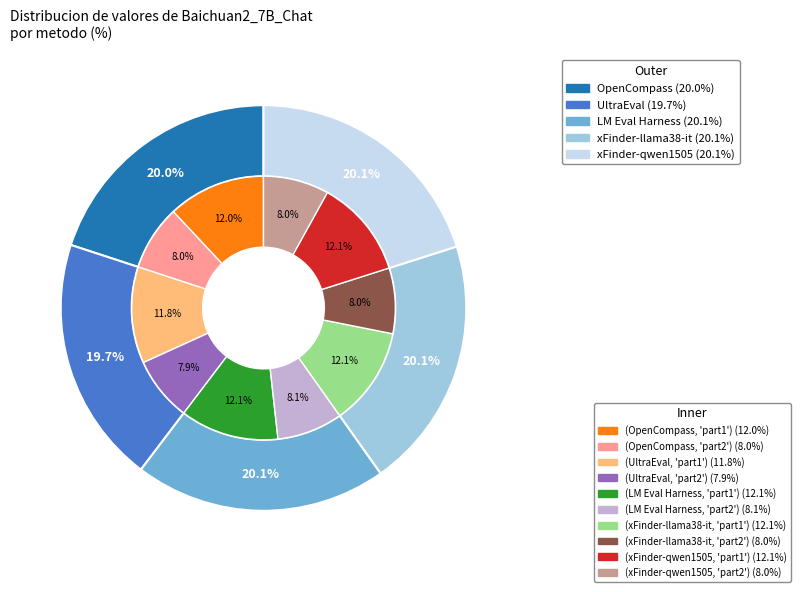

Is there any slice that represents more than half of the pie?

No